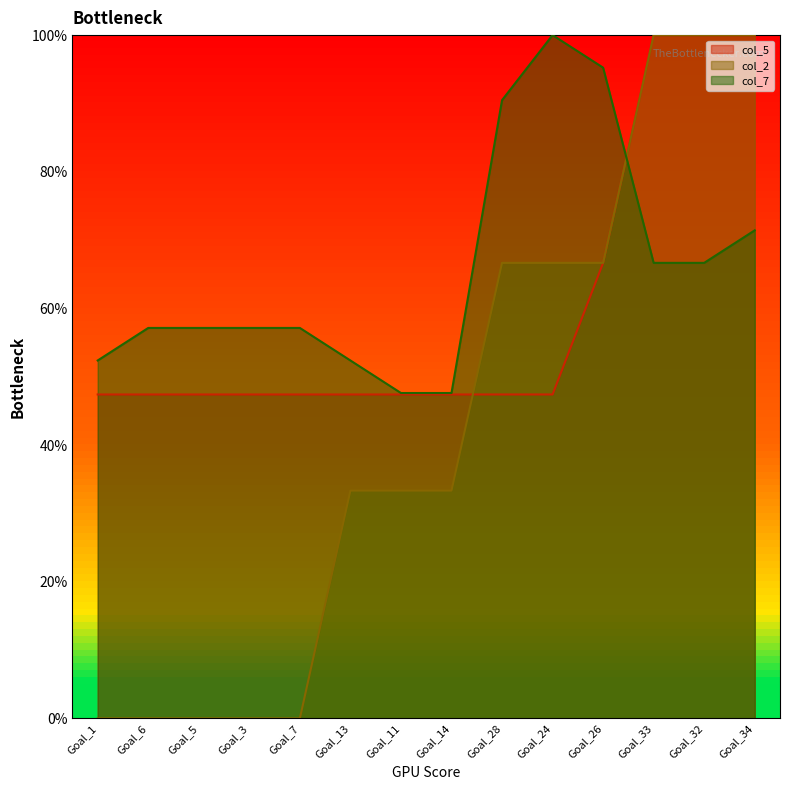

How many lines are shown in the chart?

3